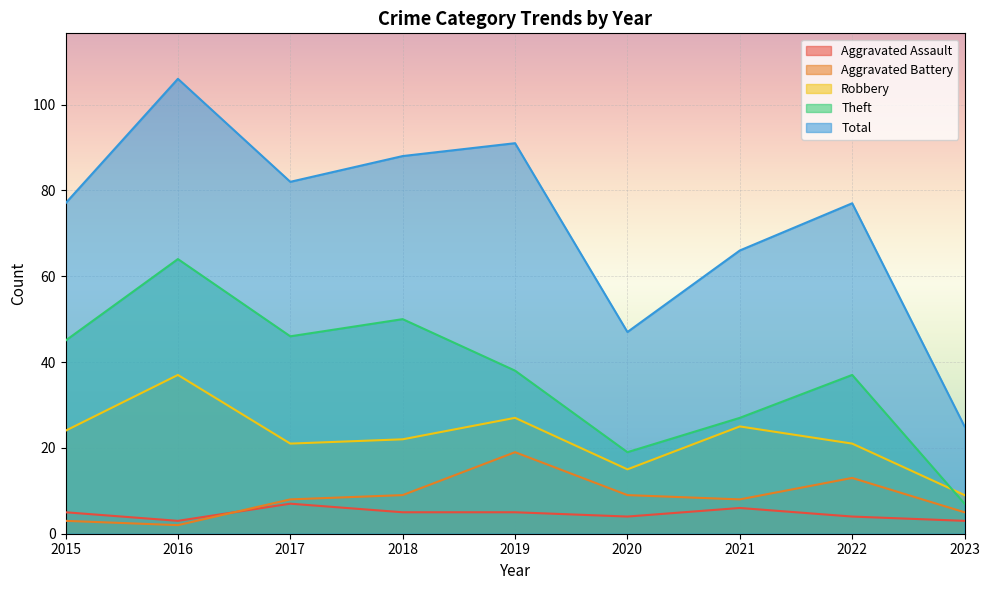

Is it true that Aggravated Battery equals 4 at 2021?

False